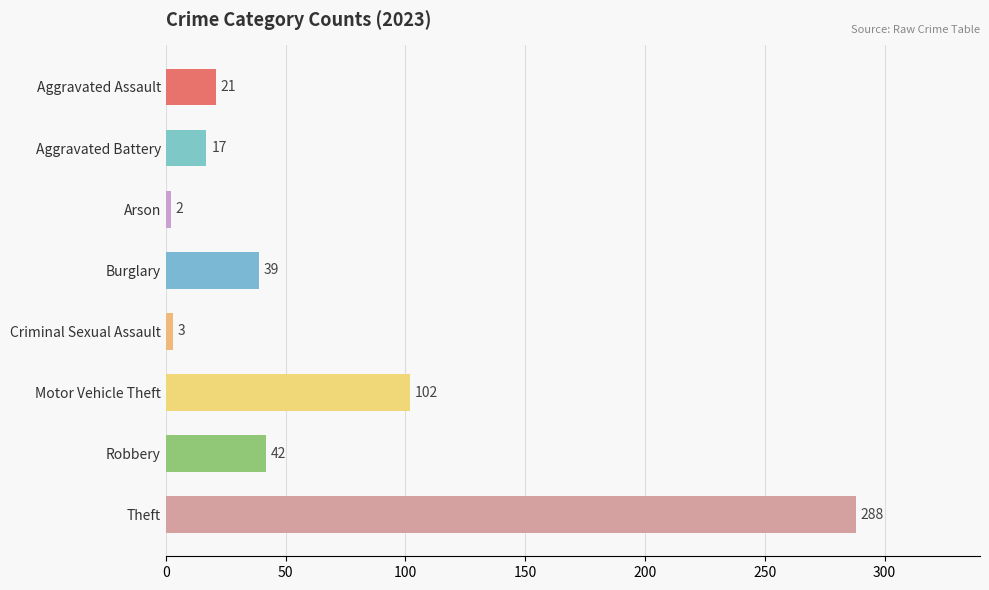

What position from the bottom is Aggravated Battery?

7